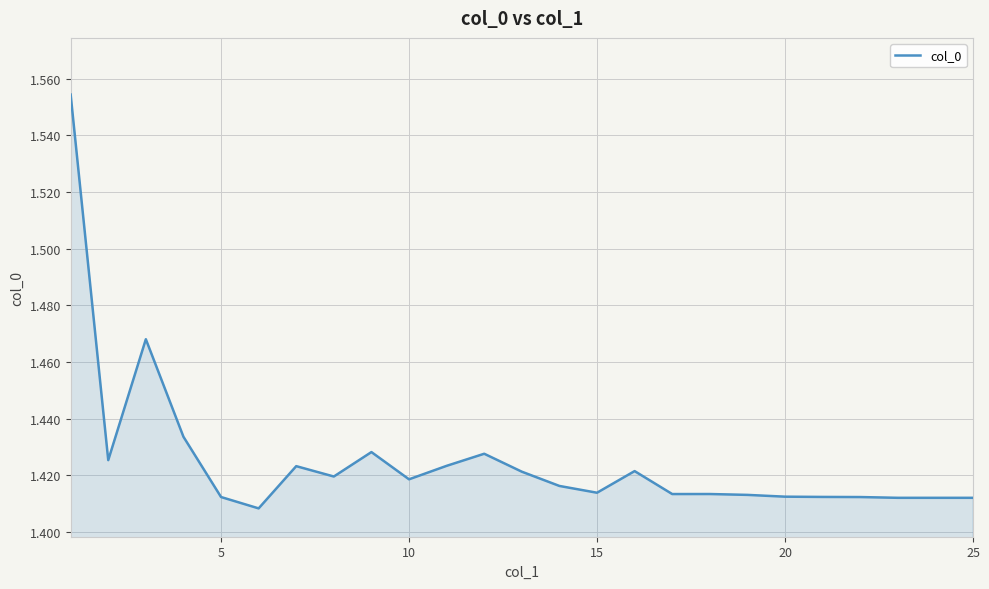

Count the values in the range 1 to 2.

25